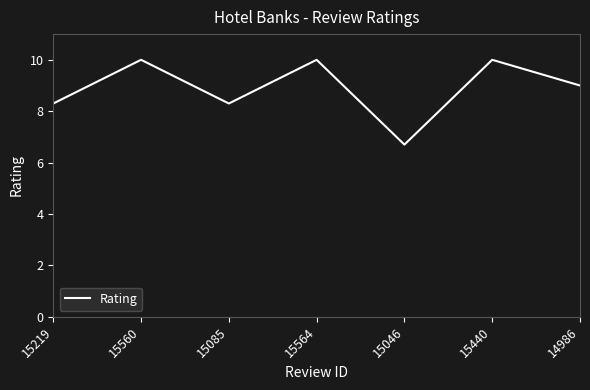

True or false: the data shows 8.3 at 15085.

True